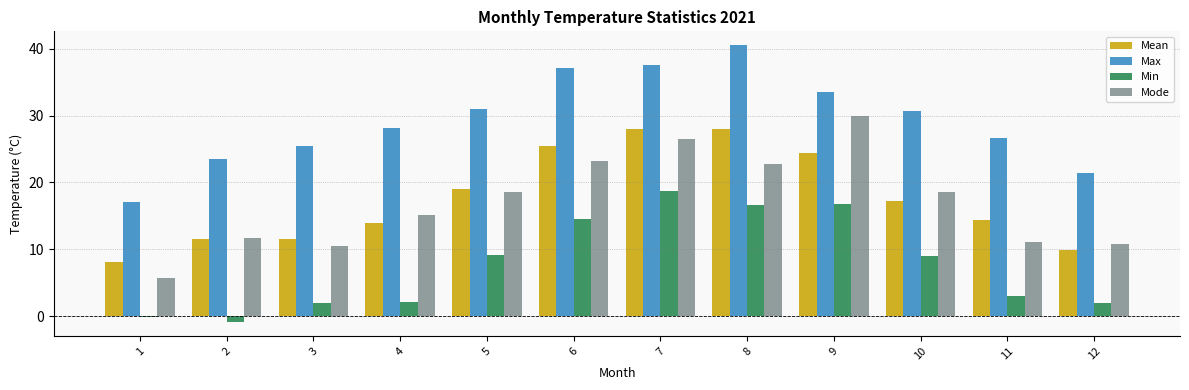

What are all the series names shown in the legend?

Mean, Max, Min, Mode